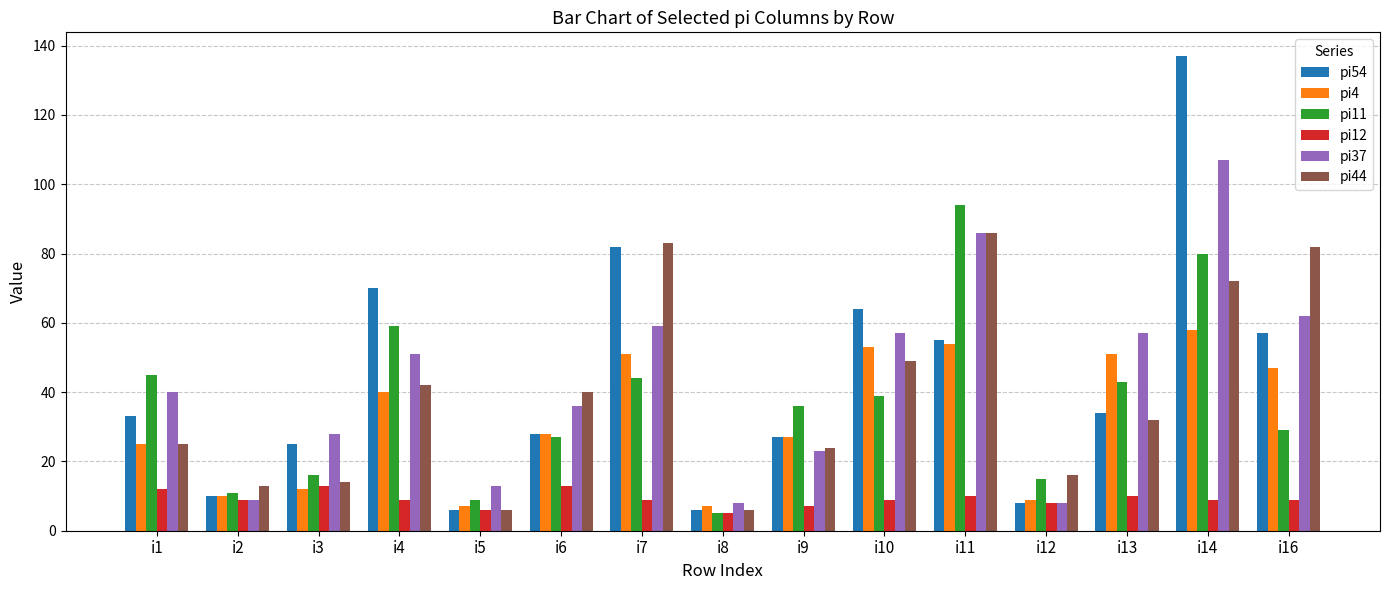

Which category has the highest value in the pi54 series?

i14